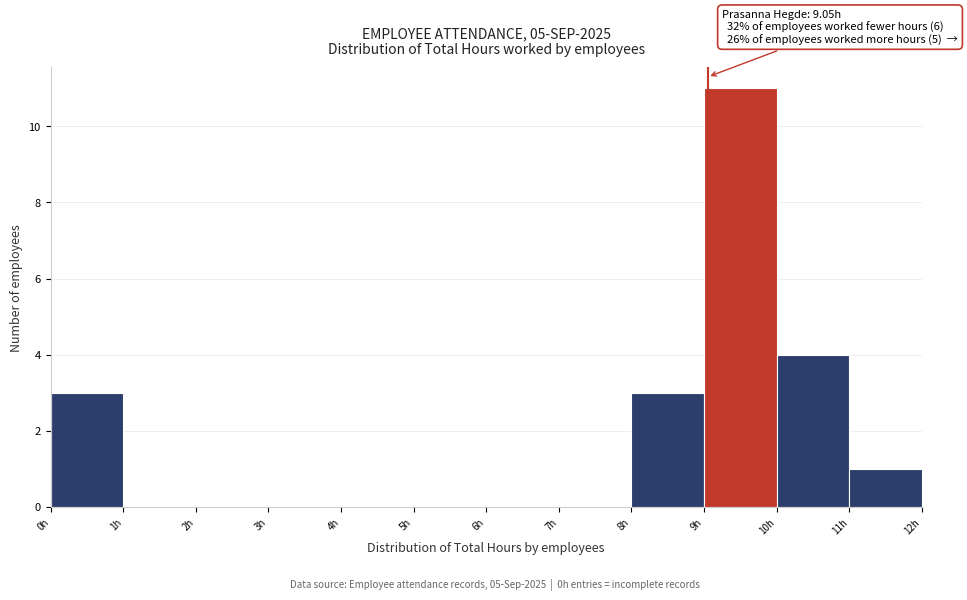

Over which range of the x-axis is the bar tallest?

9 to 10